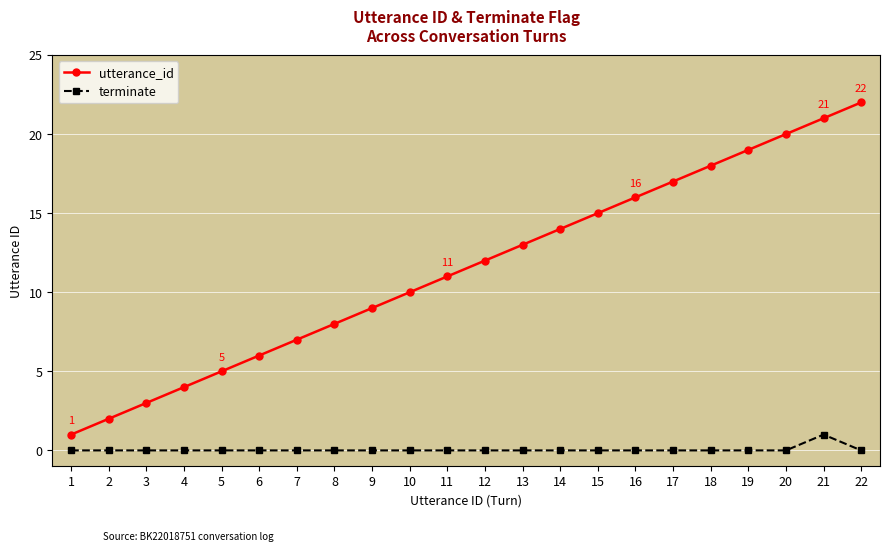

What is the minimum value for utterance_id?

1